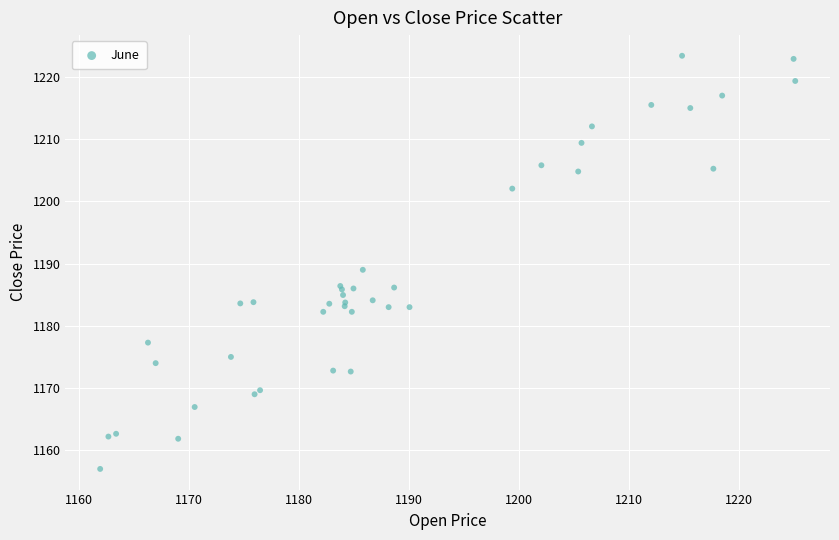

What Y value in the scatter plot is closest to 1190?

1189.0